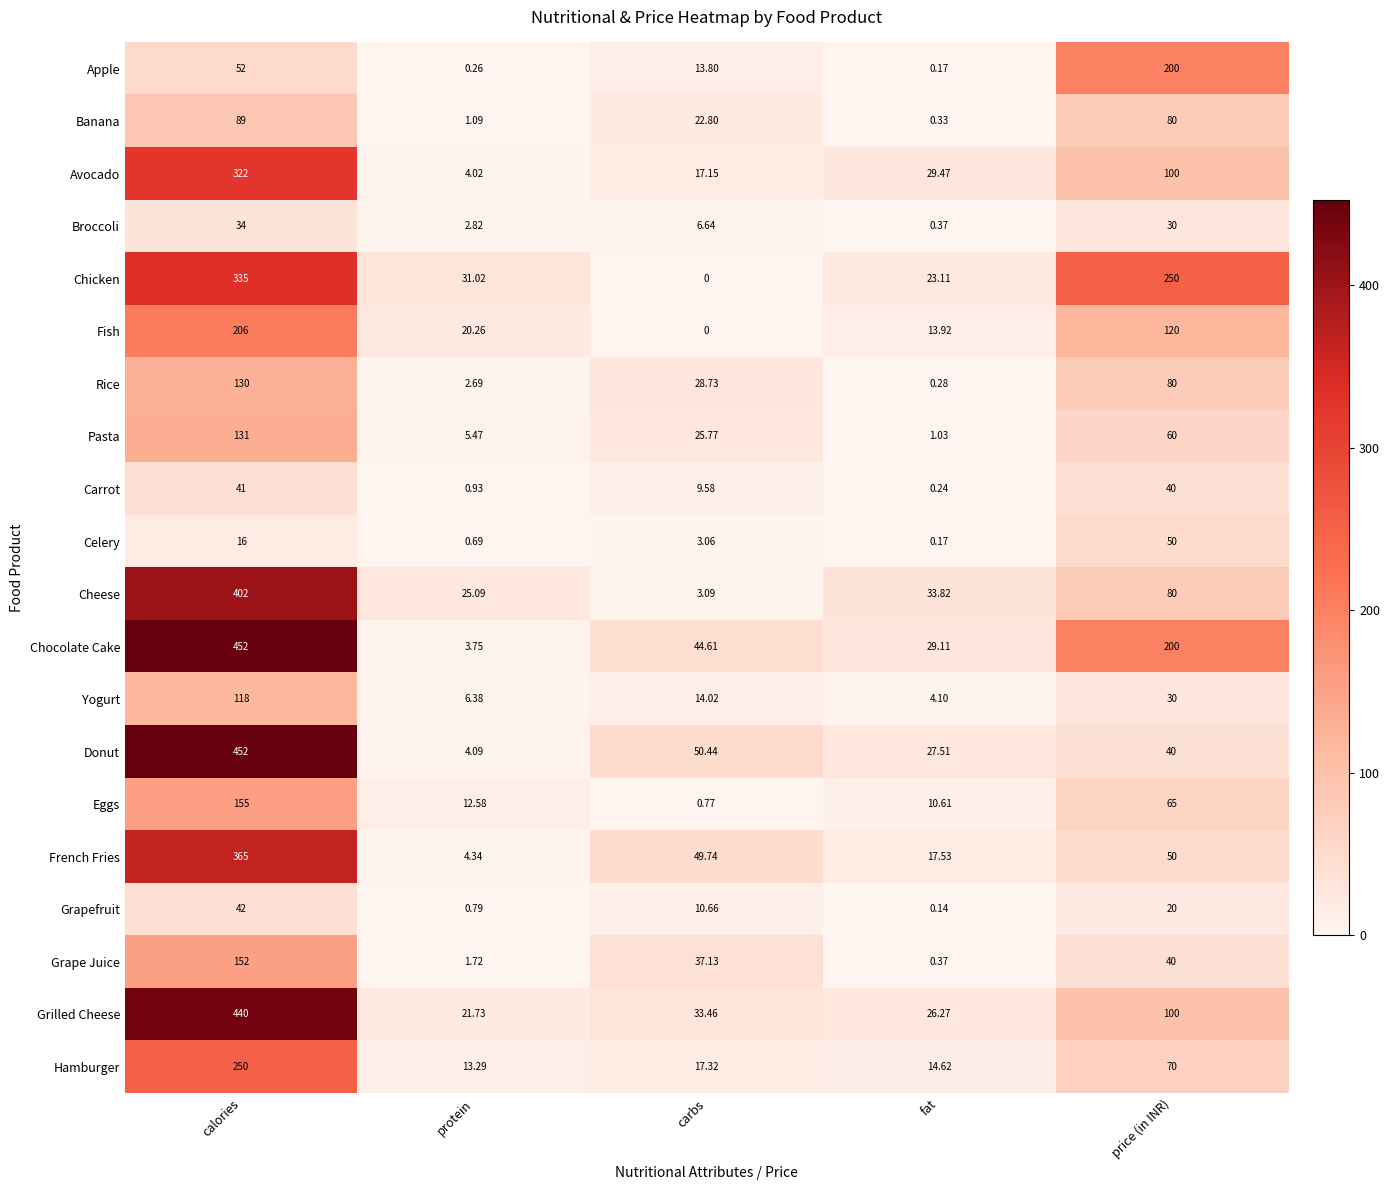

List the labels in order of Celery value, largest first.

price (in INR), calories, carbs, protein, fat